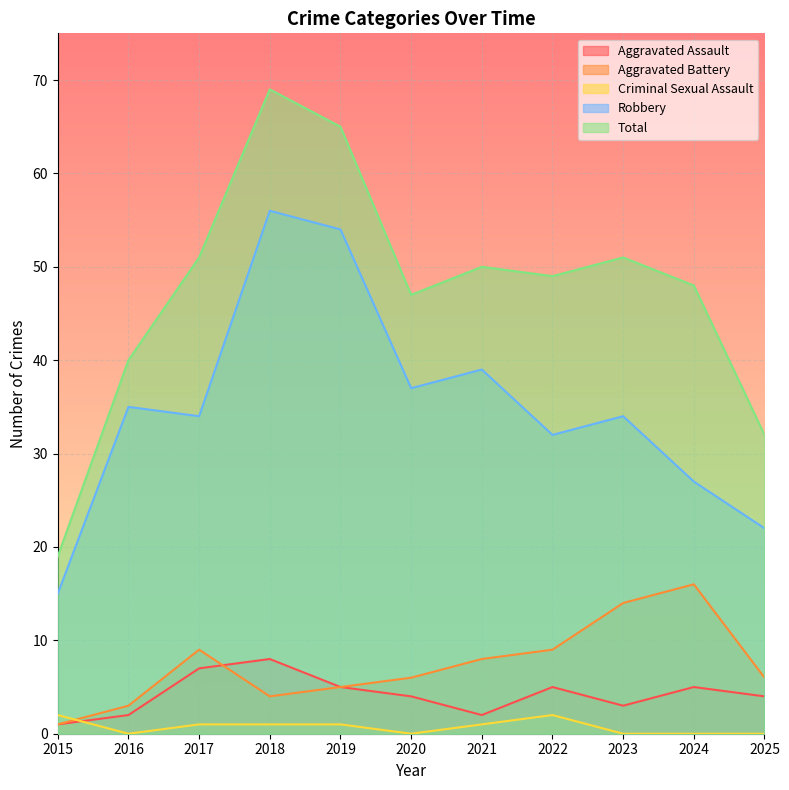

At which label does Total reach its peak?

2018